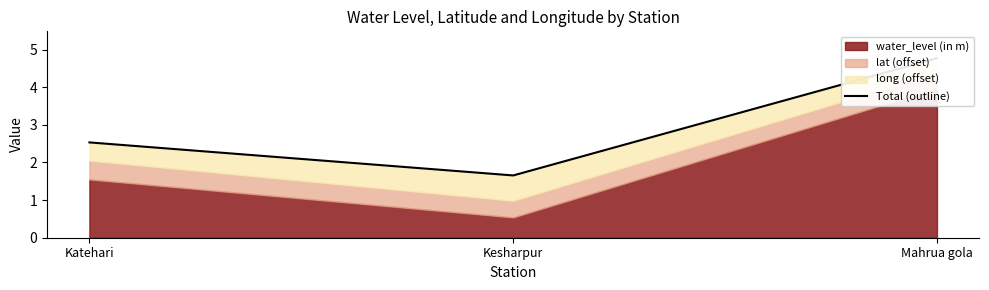

What is the sum of all values?

9.0